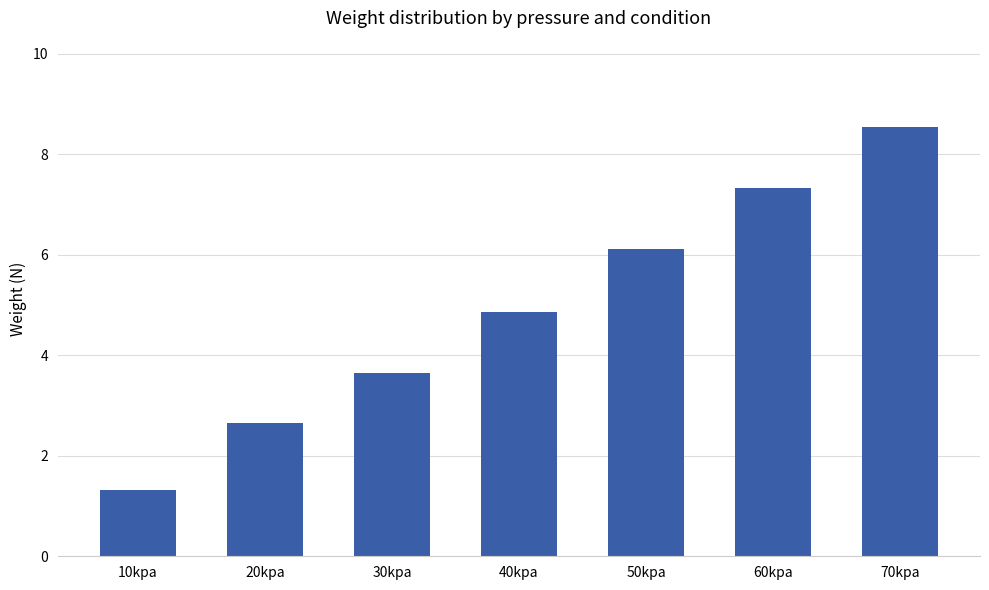

What is the change in value from 10kpa to 50kpa?

+4.8